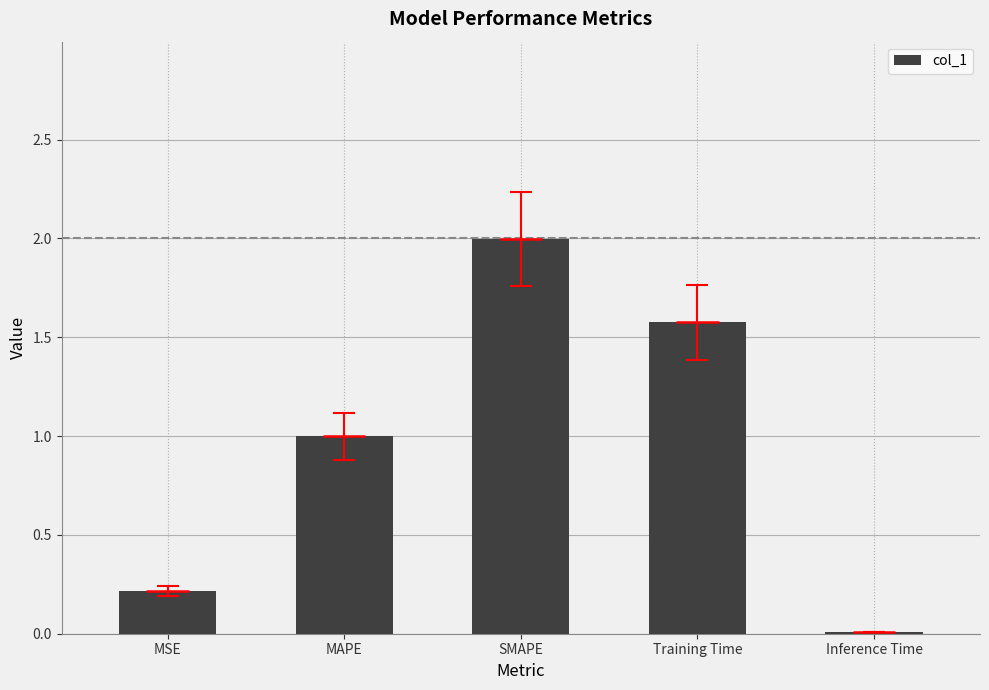

What is the sum of all values?

4.8